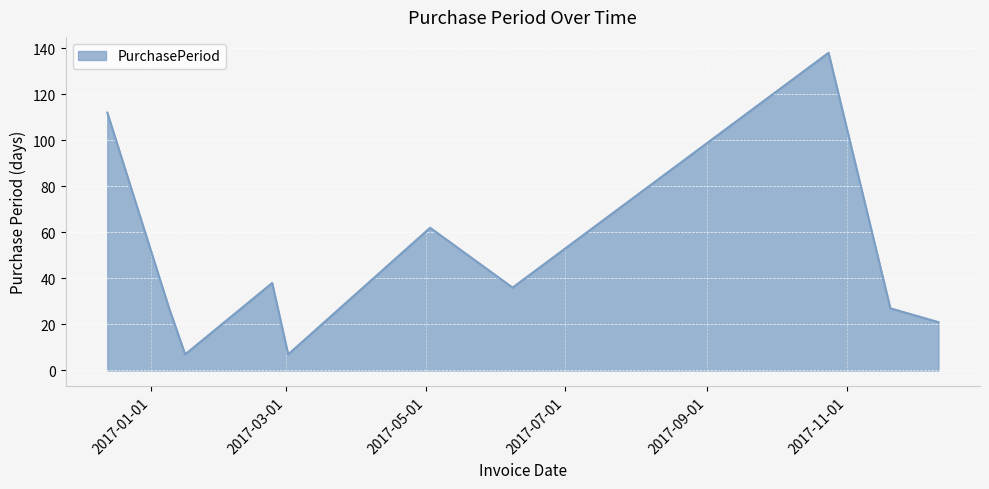

What is the greatest value displayed?

138